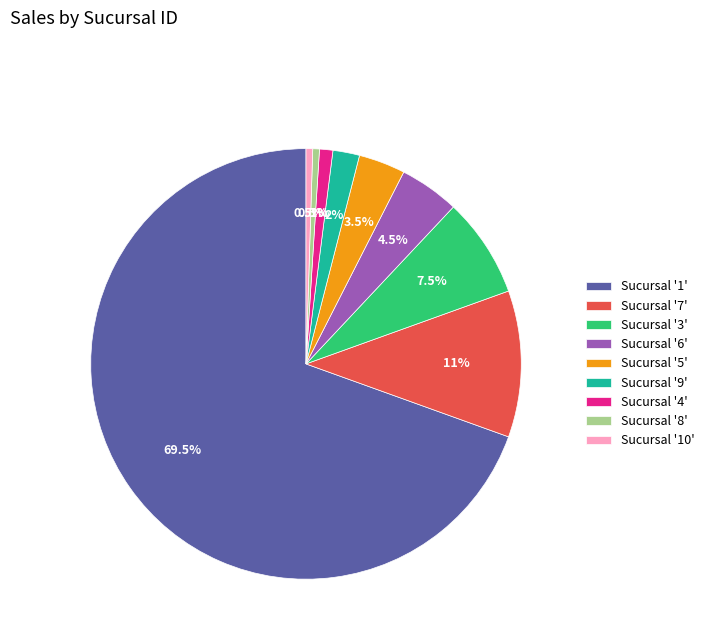

Which category accounts for the majority?

Sucursal '1'